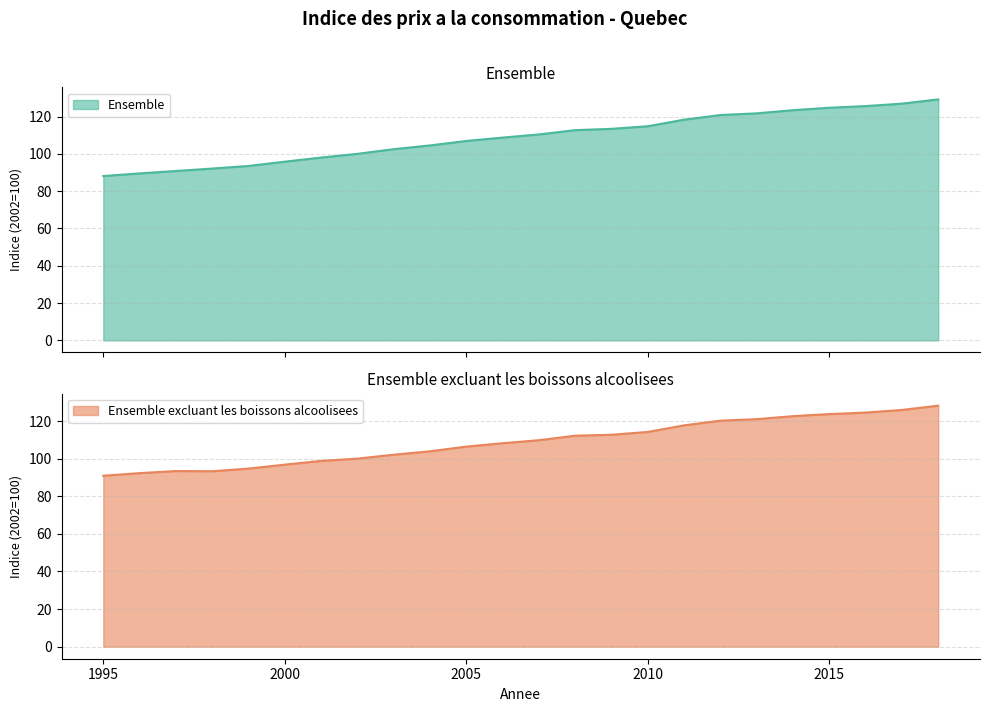

Is the value of Ensemble at 1996 greater than the value of Ensemble excluant les boissons alcoolisees at 2002?

No